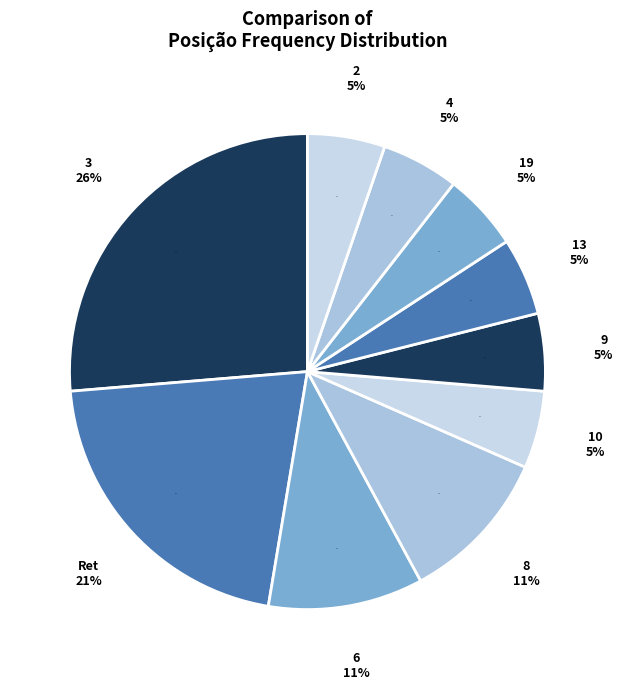

How many slices are in this pie chart?

10